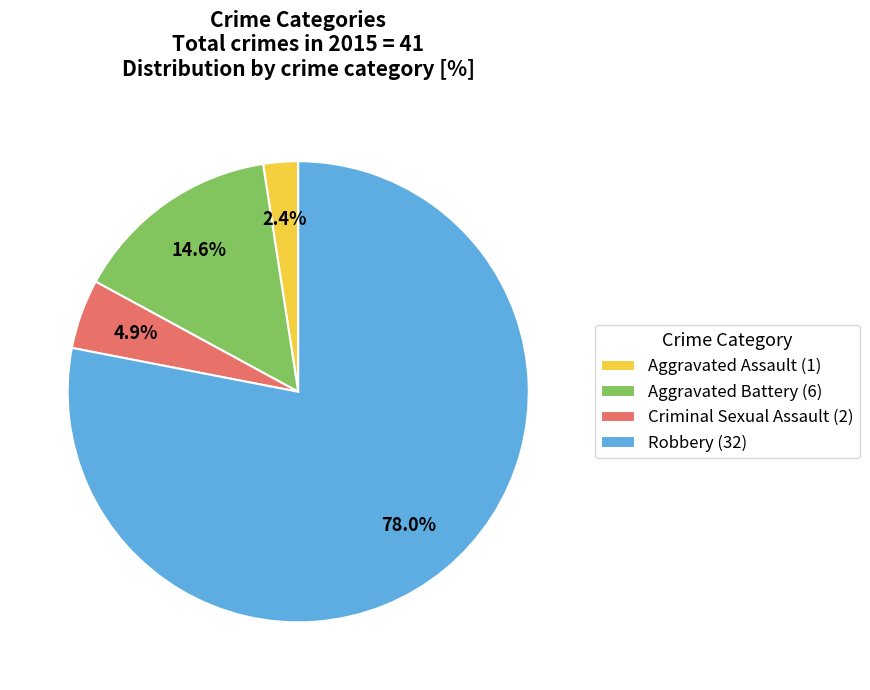

Is there any slice that represents more than half of the pie?

Yes